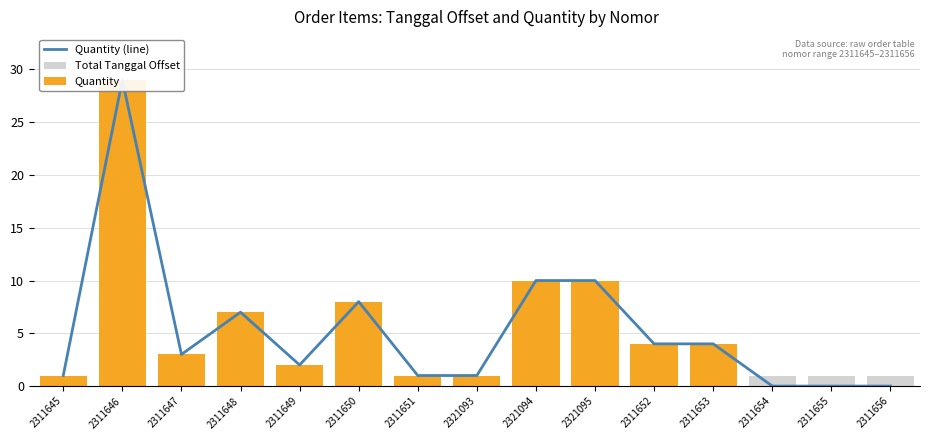

What is the value of the Quantity (line) bar at the 3rd from the left?

3